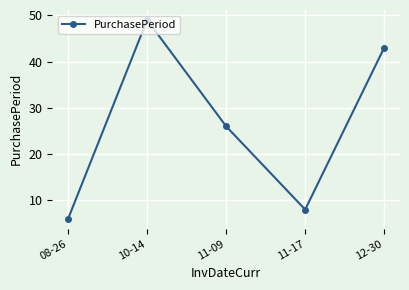

Rank the categories by value from lowest to highest.

08-26, 11-17, 11-09, 12-30, 10-14